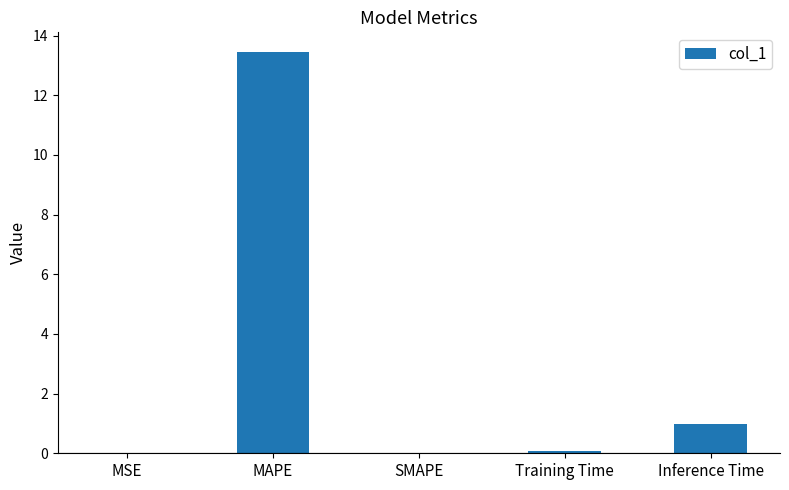

Which label corresponds to the largest value in the chart?

MAPE